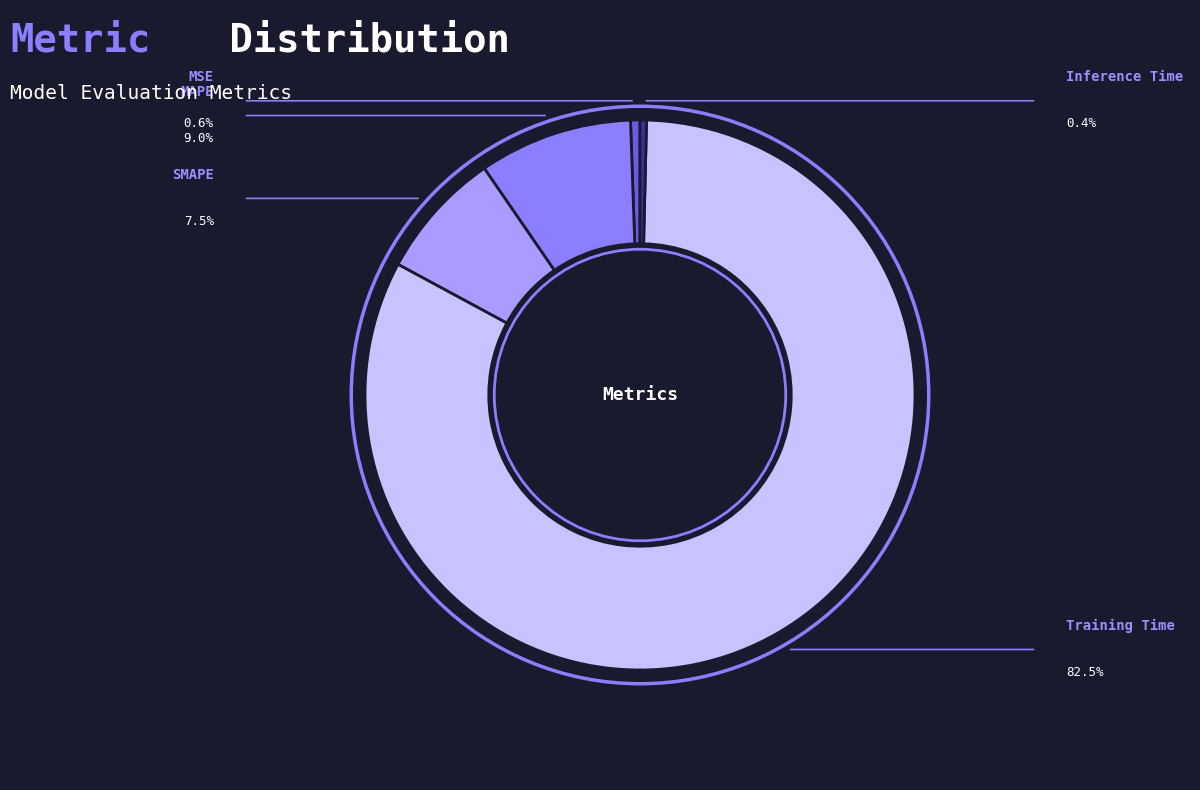

Which slice is the largest?

Training Time